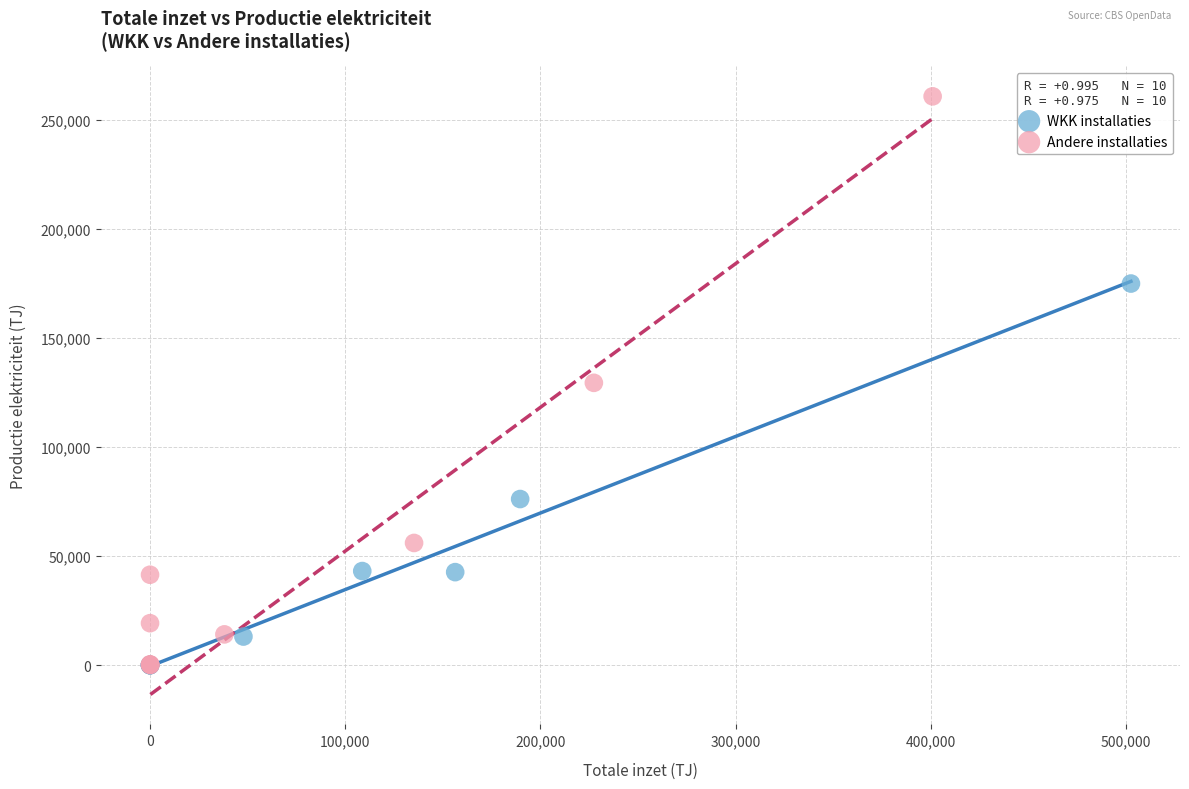

Which series contains the highest Y value?

Andere installaties